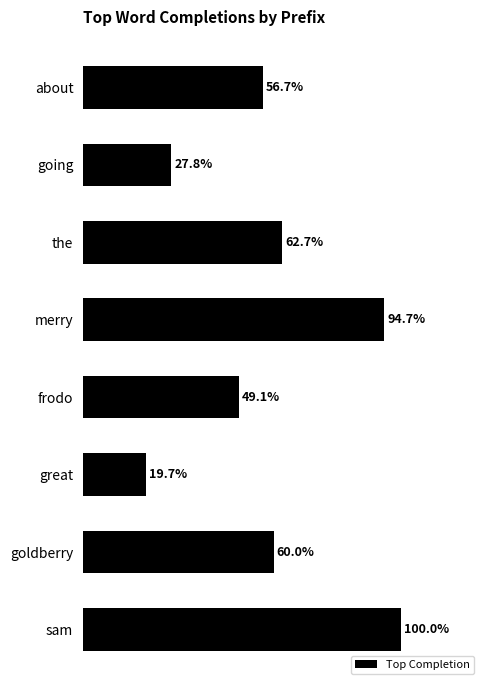

What is the average value?

0.6